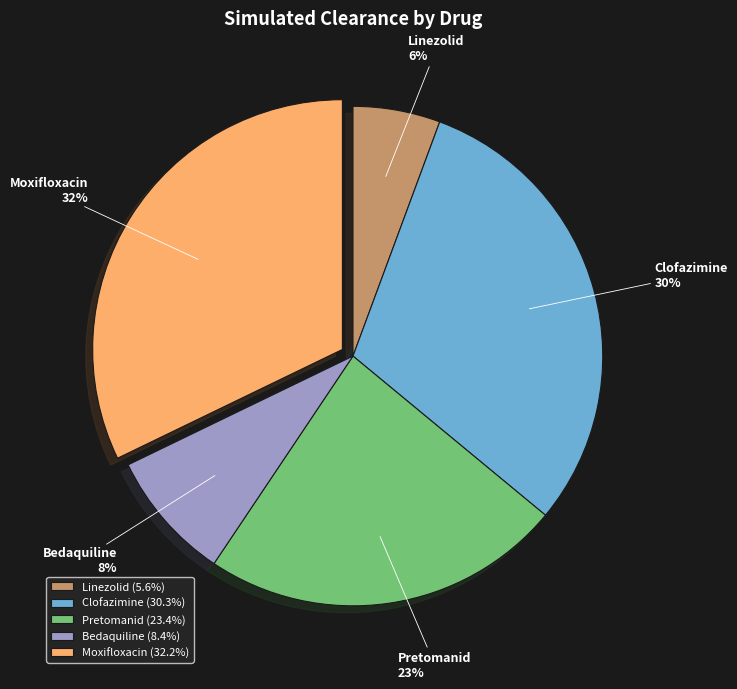

What is the largest slice in the pie chart?

Moxifloxacin